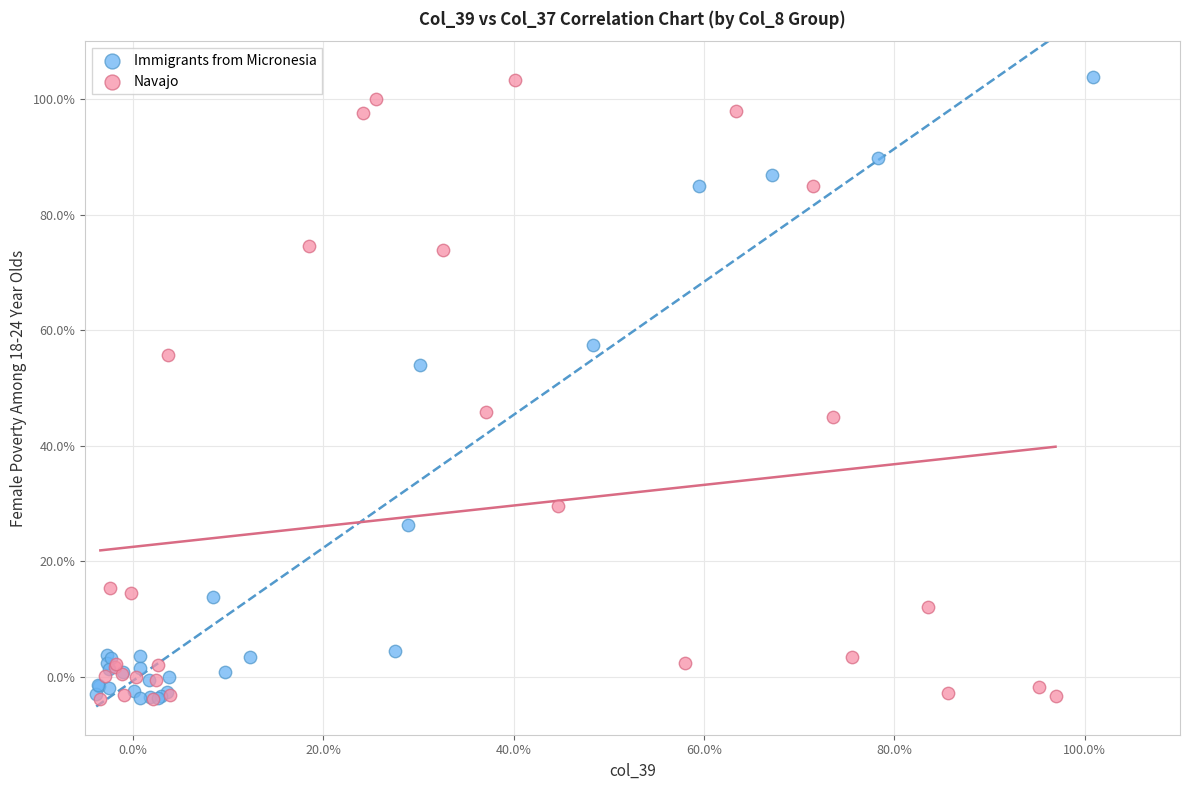

What are all the series names shown in the legend?

Immigrants from Micronesia, Navajo